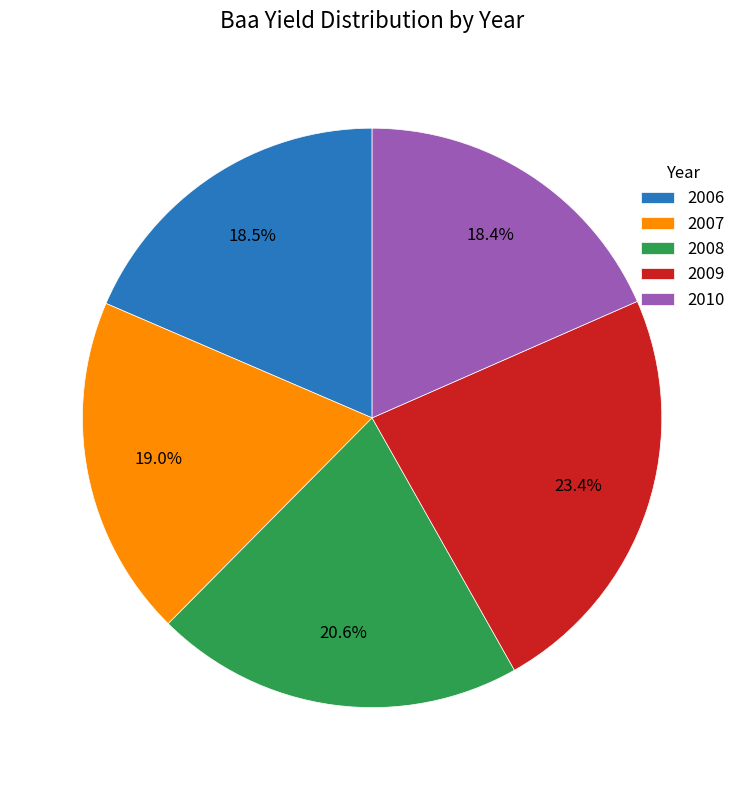

Is it true that 2007 is 19% of the pie?

True